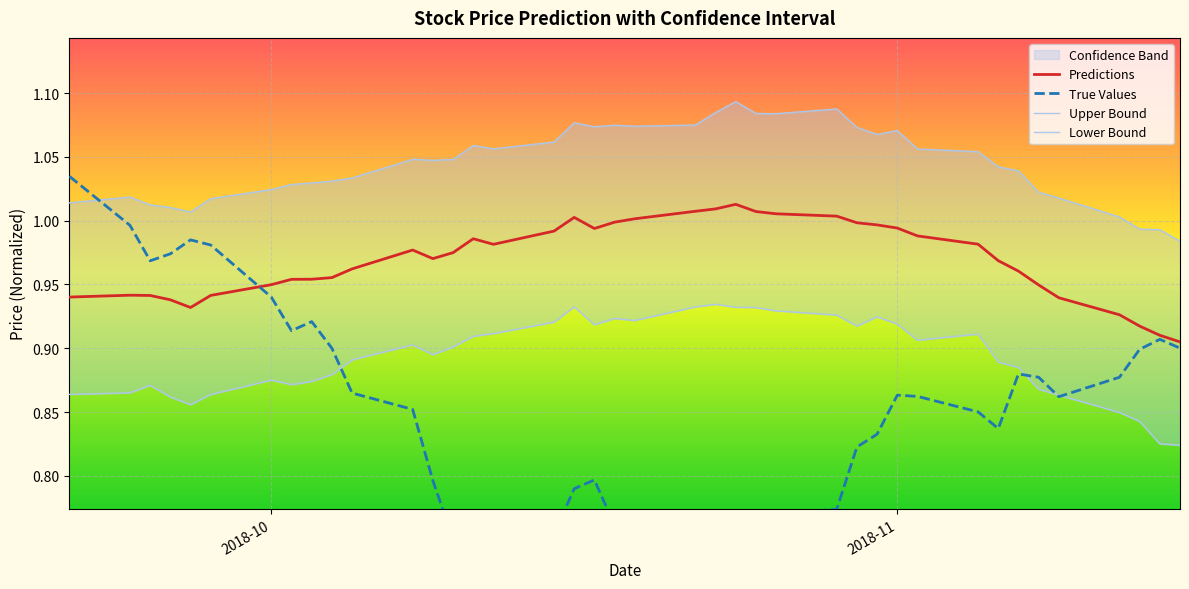

True or false: Lower Bound has a value of 0.6 at 2018-11-14.

False